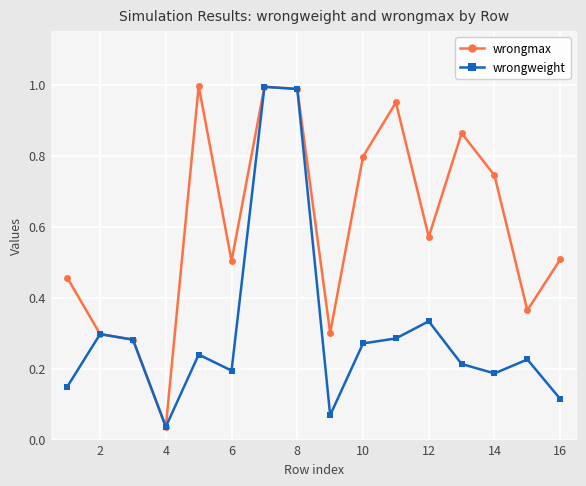

Count the number of data series in this chart.

2